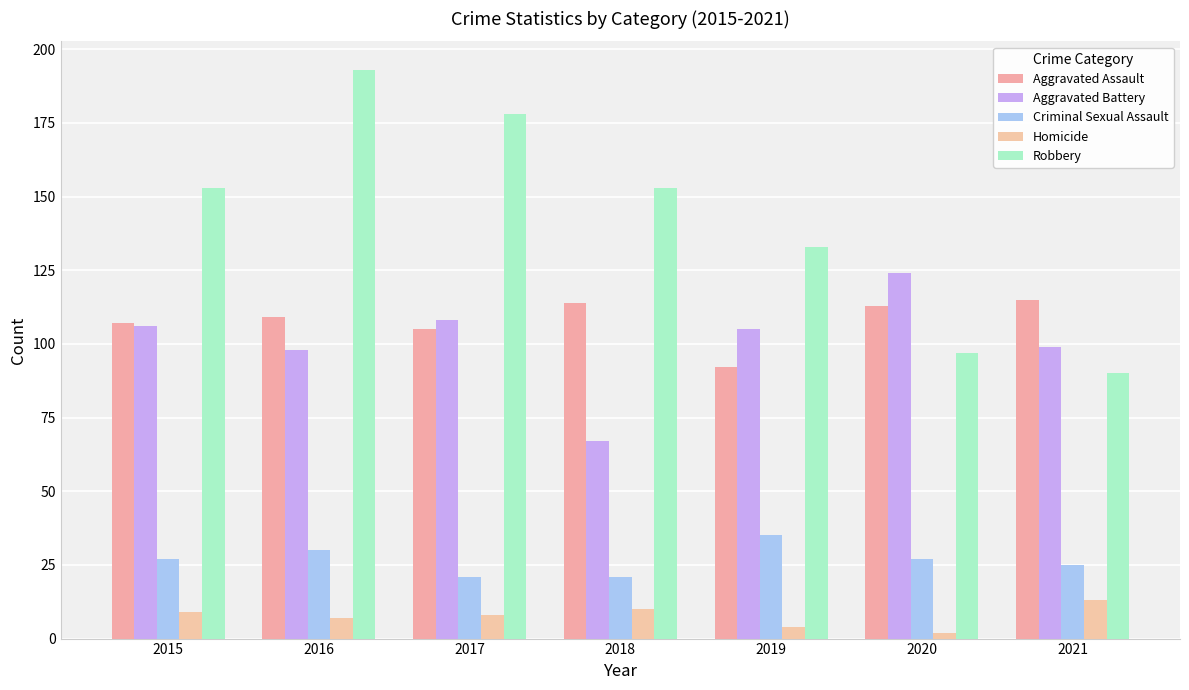

What are all the series names shown in the legend?

Aggravated Assault, Aggravated Battery, Criminal Sexual Assault, Homicide, Robbery